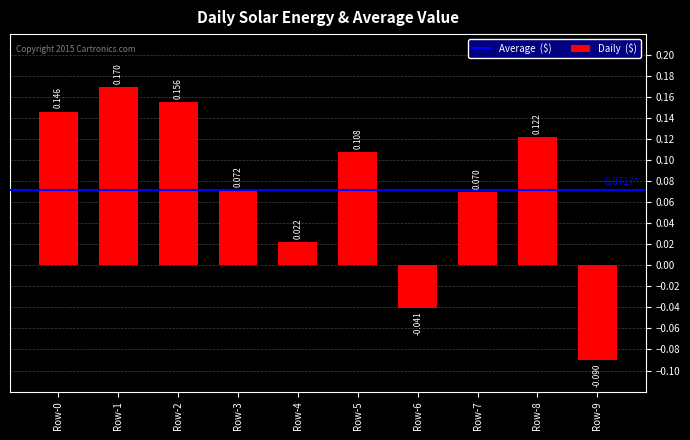

Rank the categories by value from lowest to highest.

Row-9, Row-6, Row-4, Row-7, Row-3, Row-5, Row-8, Row-0, Row-2, Row-1